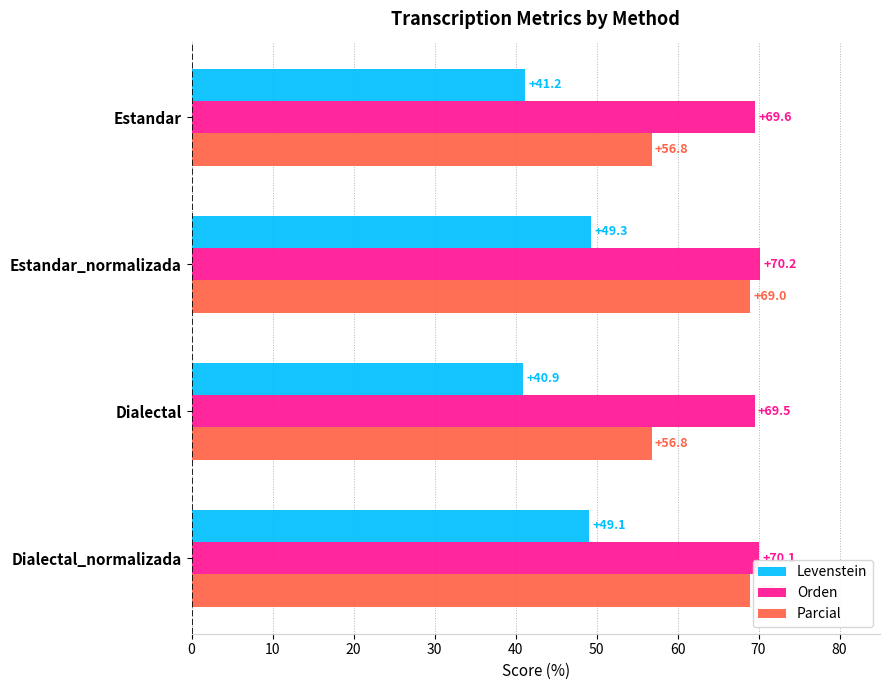

At how many categories does at least one series exceed 54?

4